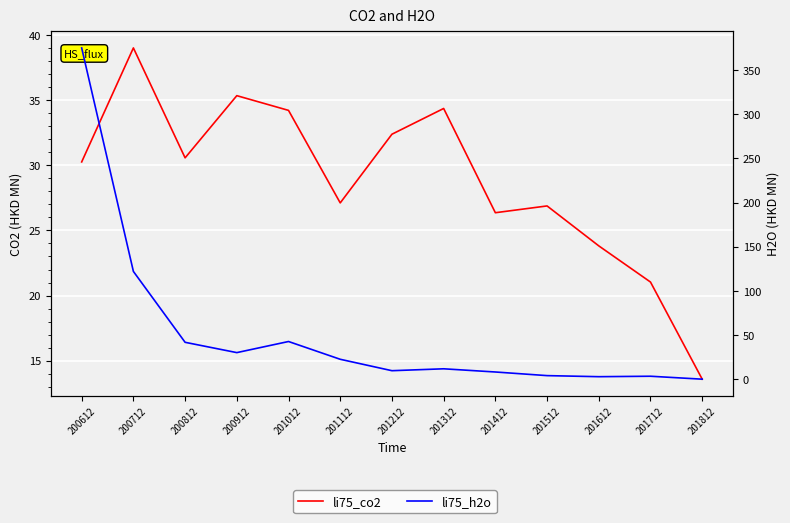

Which has a higher value, 201312 or 200912?

200912